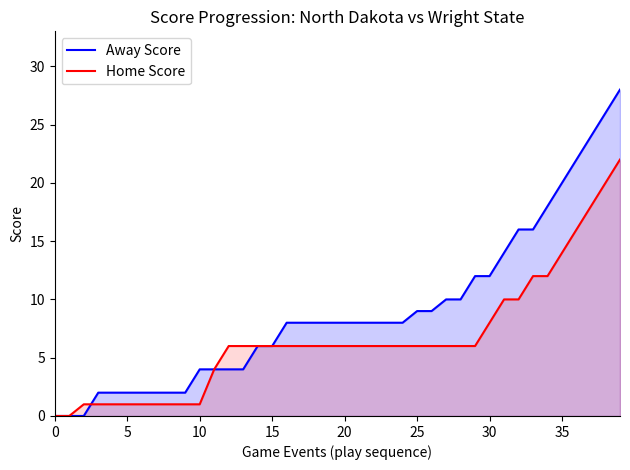

Reading left to right, extract all data points from this chart.

Away Score: 0	0	0	2	2	2	2	2	2	2	4	4	4	4	6	6	8	8	8	8	8	8	8	8	8	9	9	10	10	12	12	14	16	16	18	20	22	24	26	28
Home Score: 0	0	1	1	1	1	1	1	1	1	1	4	6	6	6	6	6	6	6	6	6	6	6	6	6	6	6	6	6	6	8	10	10	12	12	14	16	18	20	22